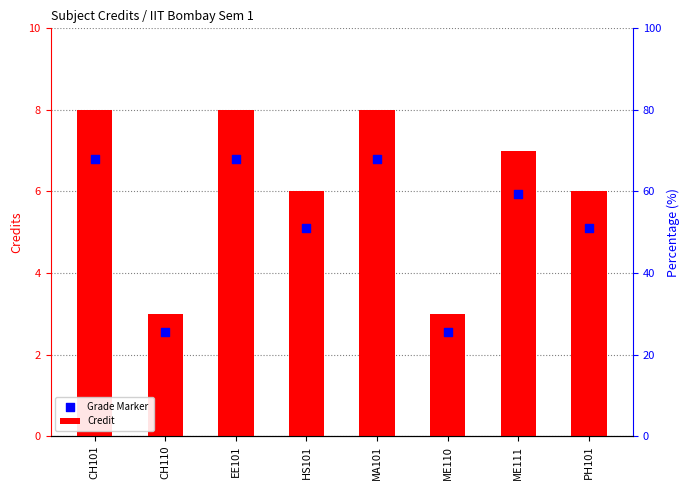

What are all the series names shown in the legend?

Credit, Grade Marker